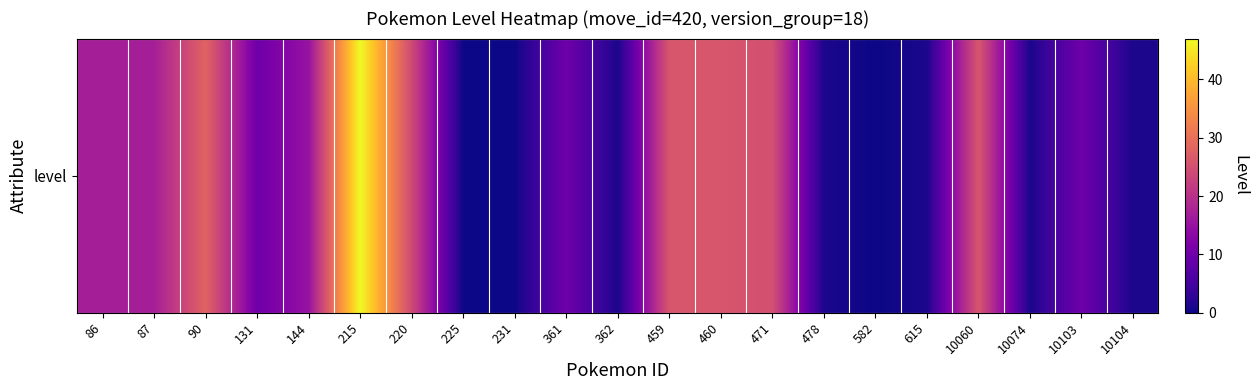

At which label does the data first exceed 10?

86